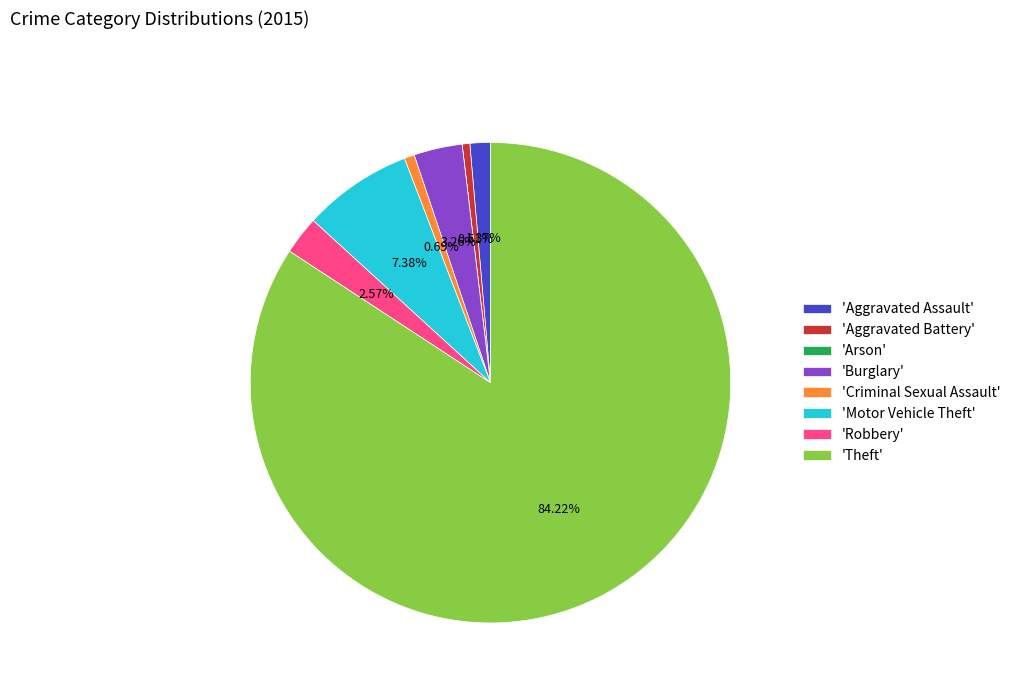

What is the ratio of the value at 'Theft' to the value at 'Burglary'?

25.8